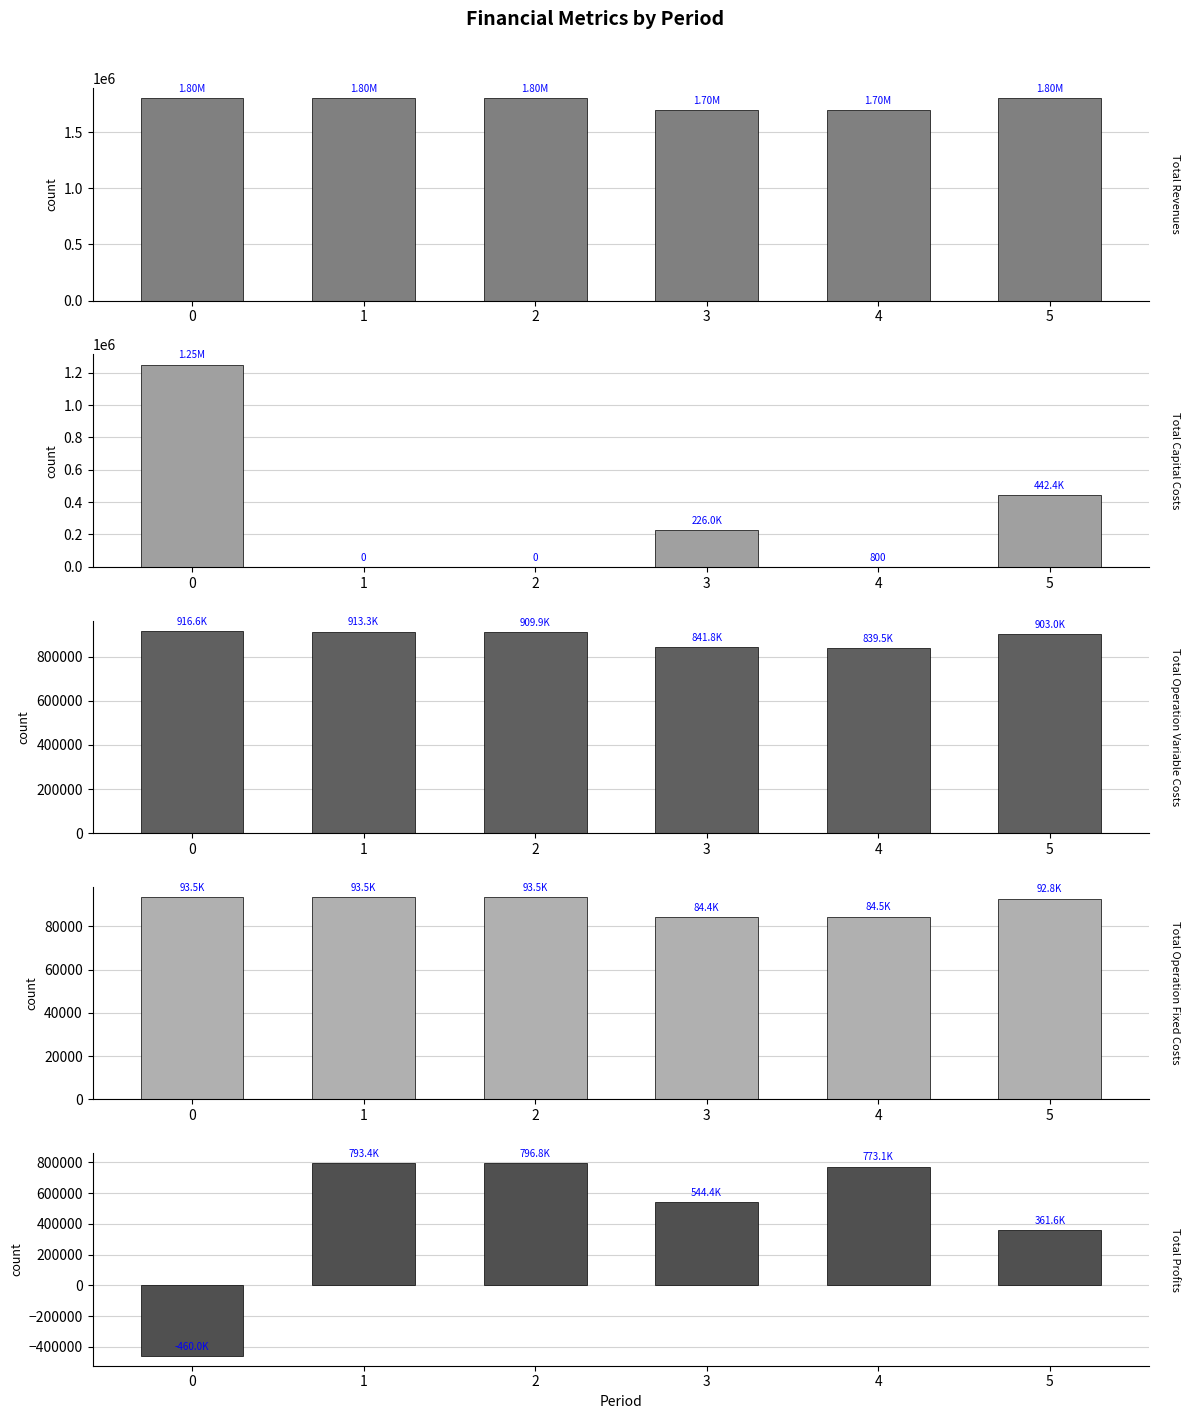

What is the difference between the maximum and minimum values in the Total Profits series?

1256814.1